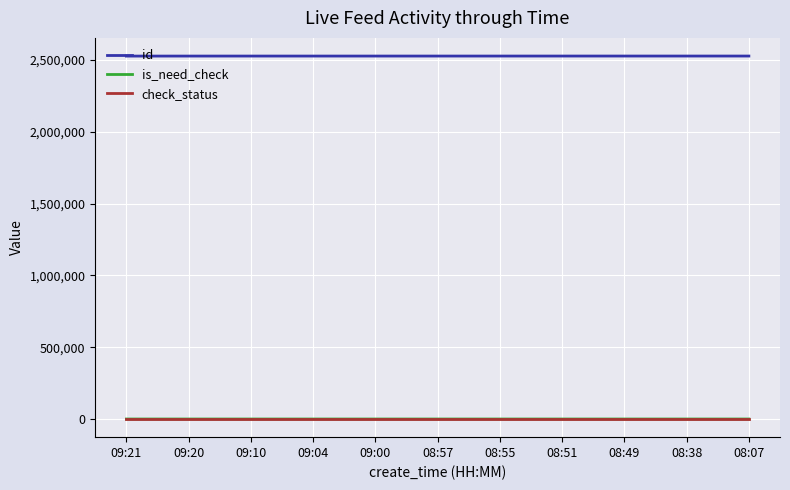

What is the difference between the id values at 09:04 and 08:38?

112